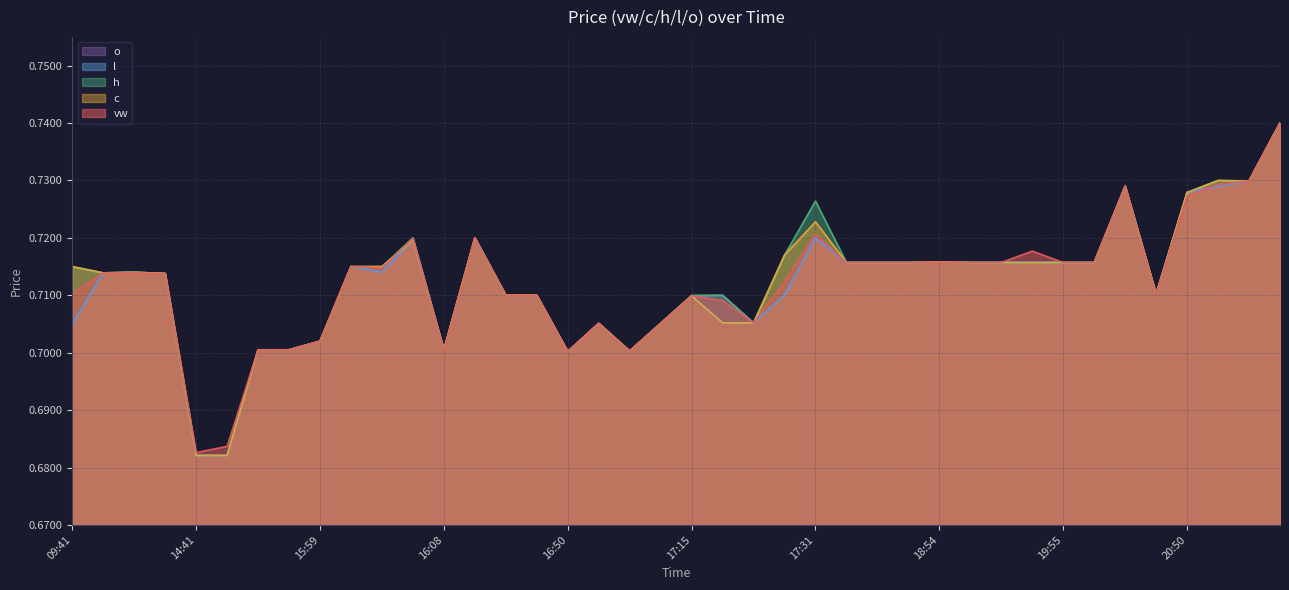

Between 17:15 and 17:23, which is larger?

17:15